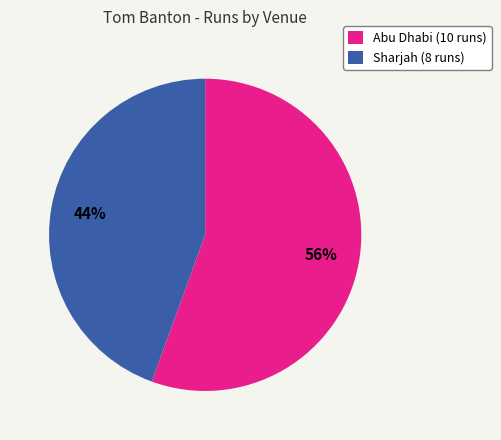

True or false: Sharjah (8 runs) accounts for 34% of the total.

False